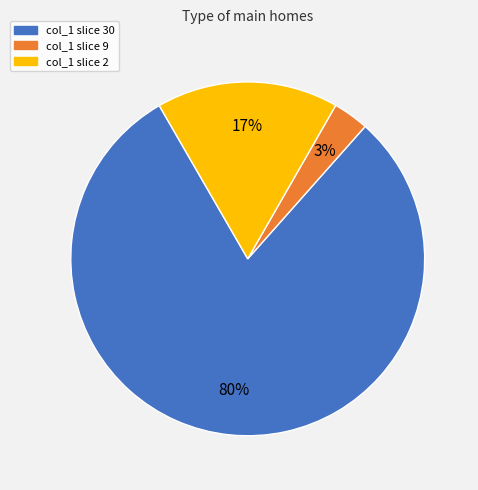

Does any single category account for the majority?

Yes